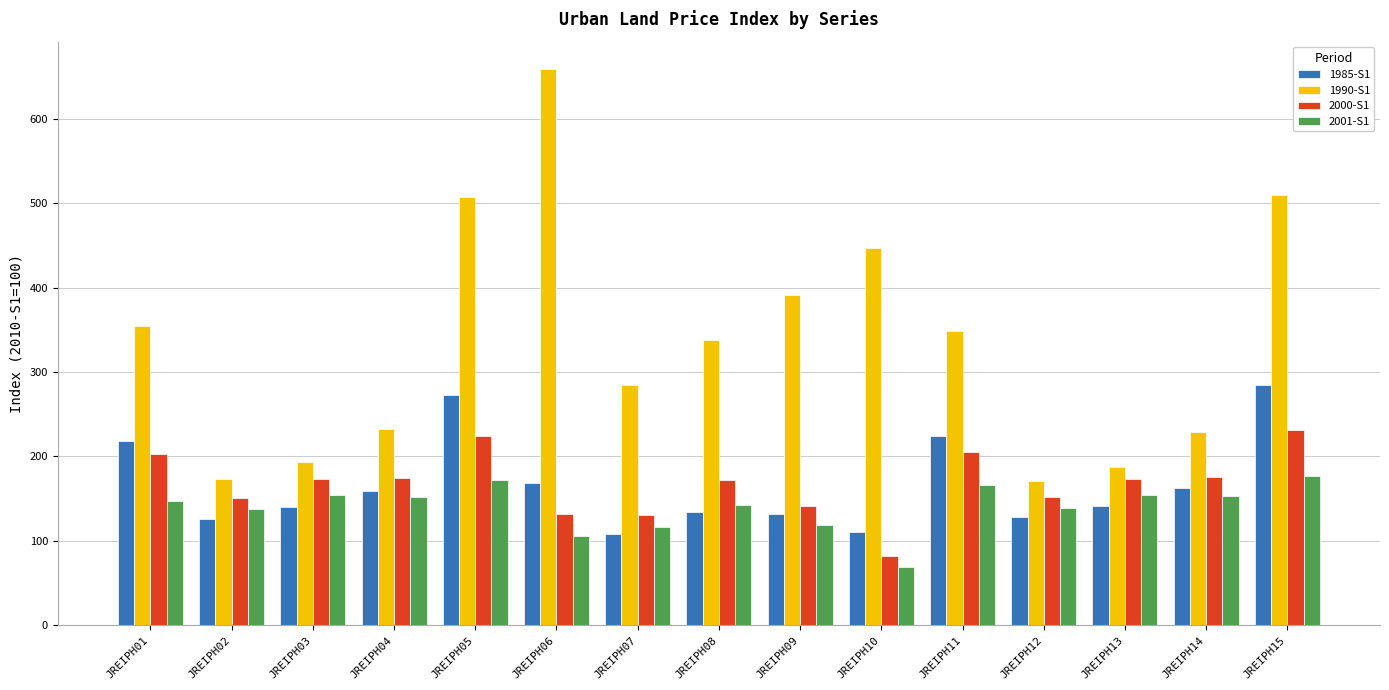

At how many categories does at least one series exceed 306?

8